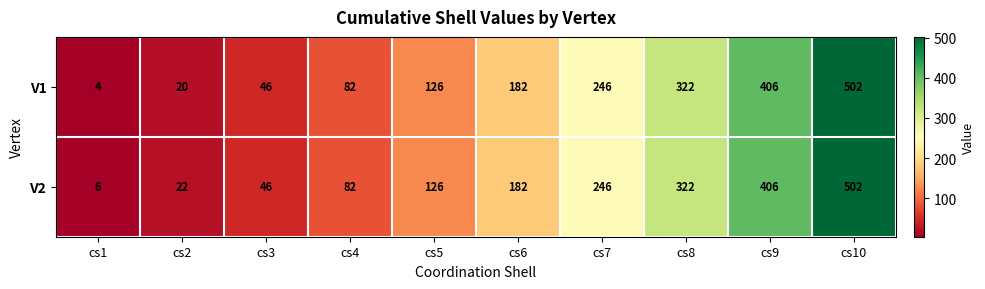

Is it true that V1 equals 50 at cs4?

False